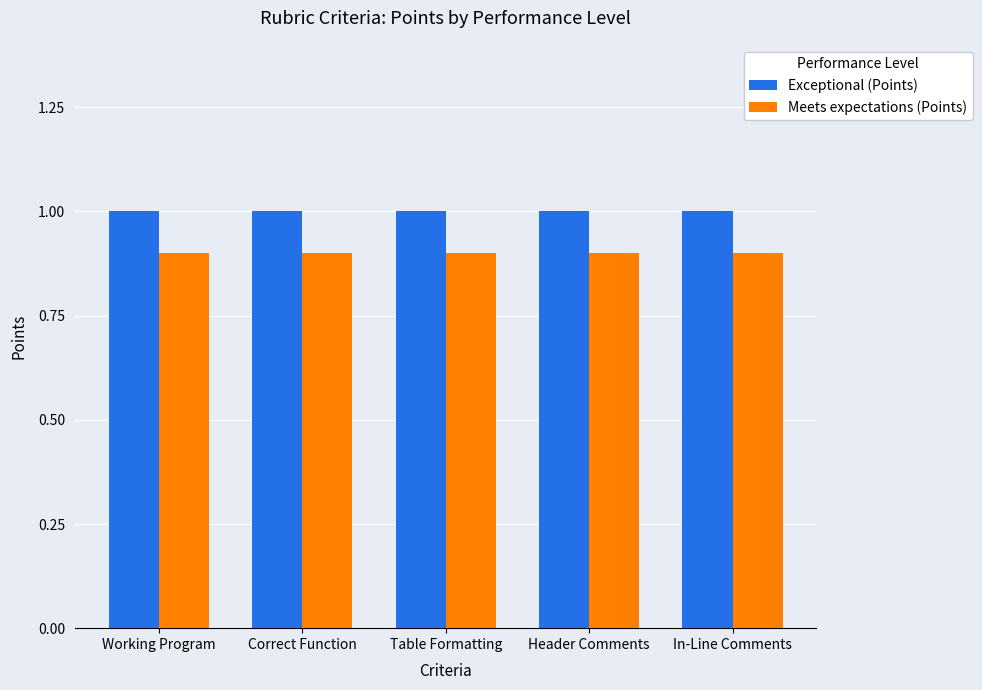

List the series in order of their overall mean, lowest first.

Meets expectations (Points), Exceptional (Points)